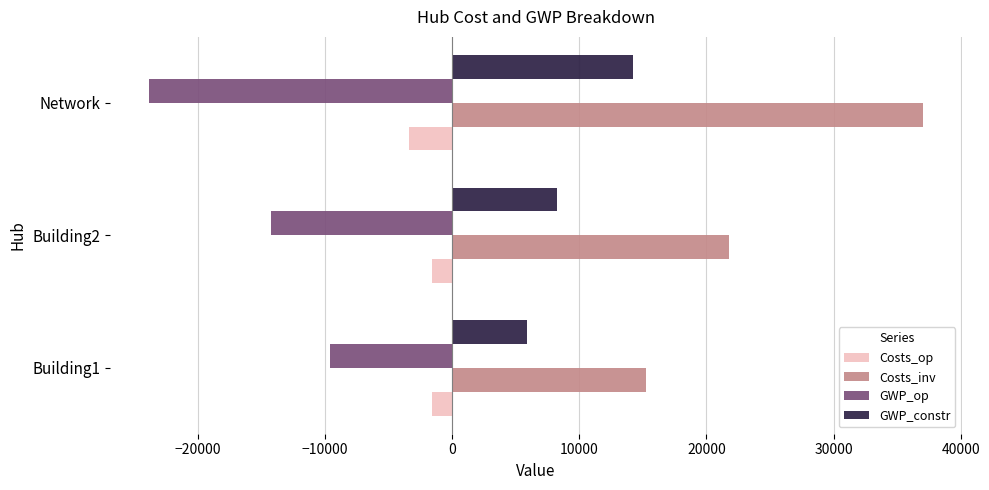

Which series has the largest total across all categories?

Costs_inv